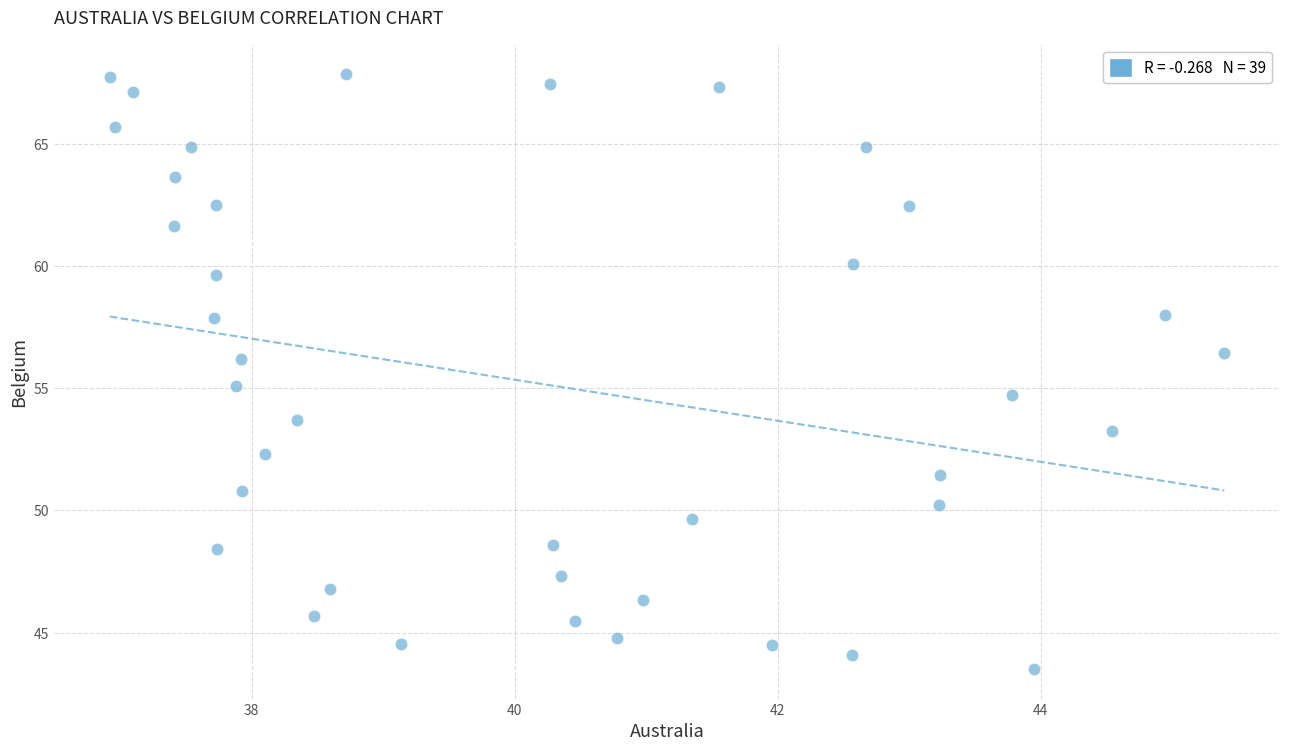

What is the range of X values (max minus min)?

8.5